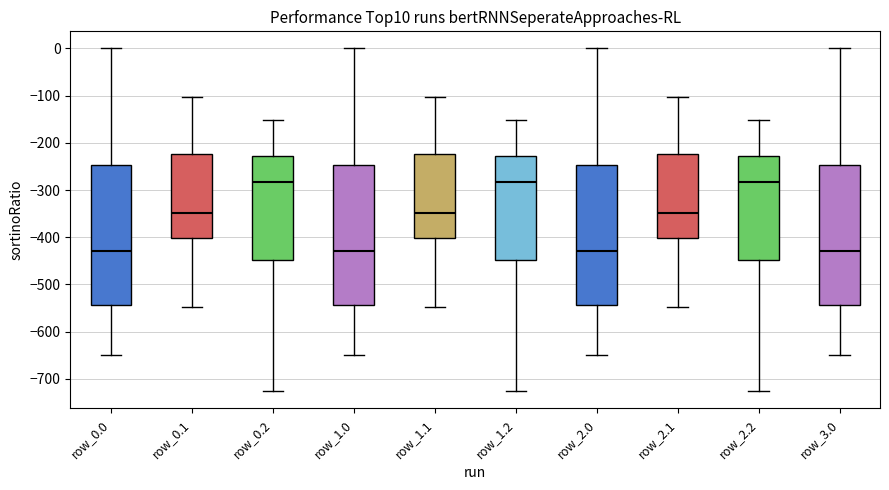

Reading left to right, read every box against the y-axis: the position of its median line, the range the box covers, and the ends of its whiskers. The values are not printed on the chart, so give them approximately, as read against the axis.

row_0.0: median -430, box -540 to -250, whiskers -650 to 0
row_0.1: median -350, box -400 to -220, whiskers -550 to -100
row_0.2: median -280, box -450 to -230, whiskers -730 to -150
row_1.0: median -430, box -540 to -250, whiskers -650 to 0
row_1.1: median -350, box -400 to -220, whiskers -550 to -100
row_1.2: median -280, box -450 to -230, whiskers -730 to -150
row_2.0: median -430, box -540 to -250, whiskers -650 to 0
row_2.1: median -350, box -400 to -220, whiskers -550 to -100
row_2.2: median -280, box -450 to -230, whiskers -730 to -150
row_3.0: median -430, box -540 to -250, whiskers -650 to 0